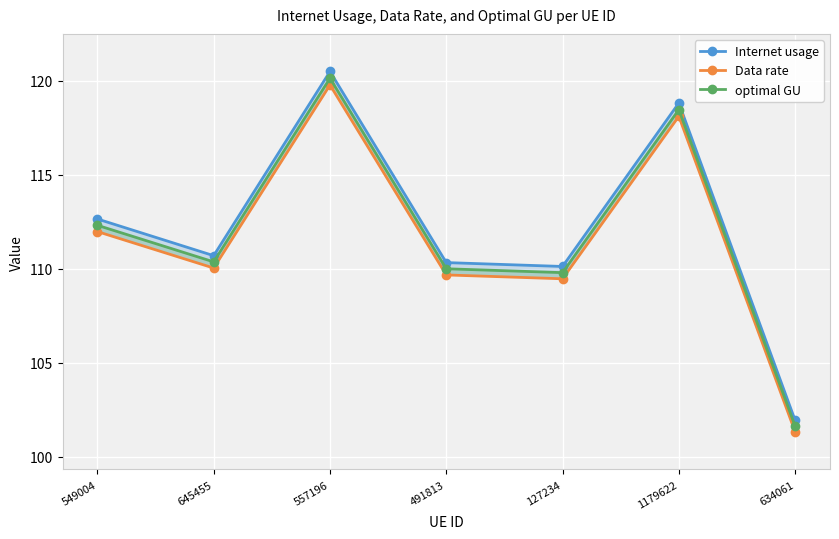

What is the label of the 7th point from the left?

634061